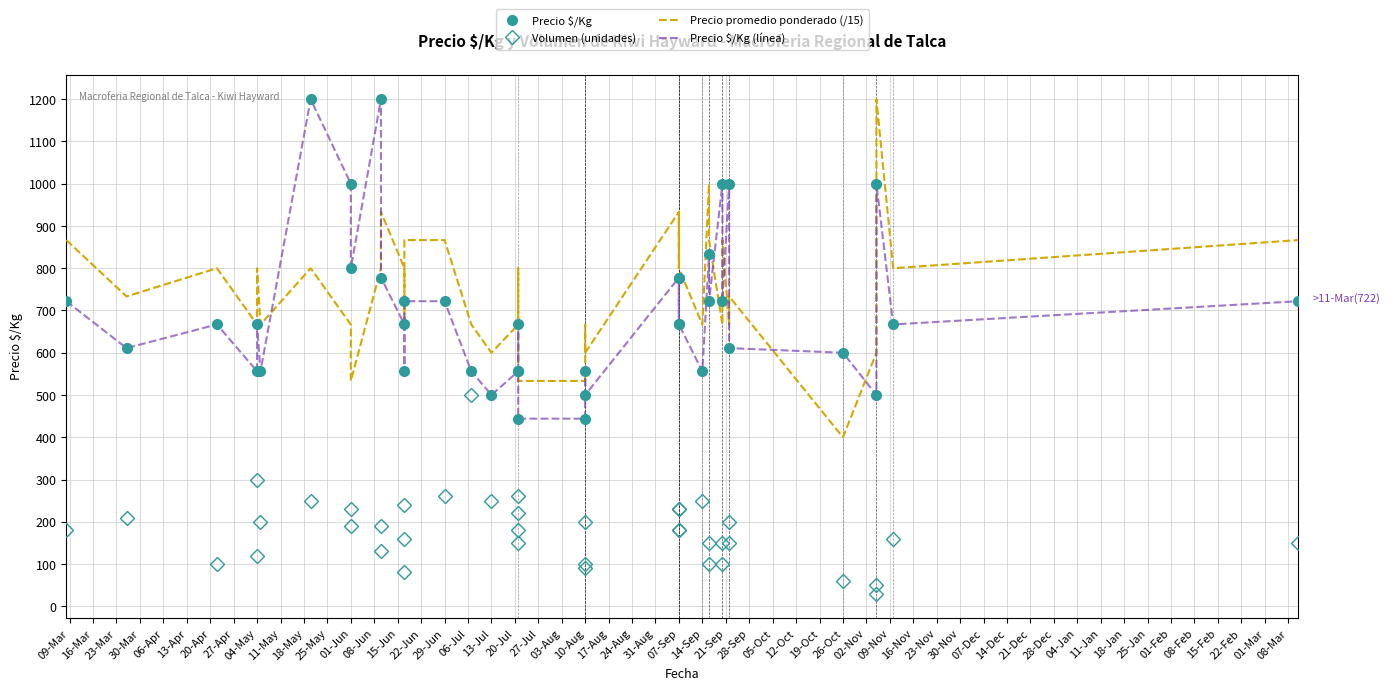

In Precio promedio ponderado (/15), how many points are lower than both neighbors (excluding endpoints)?

13